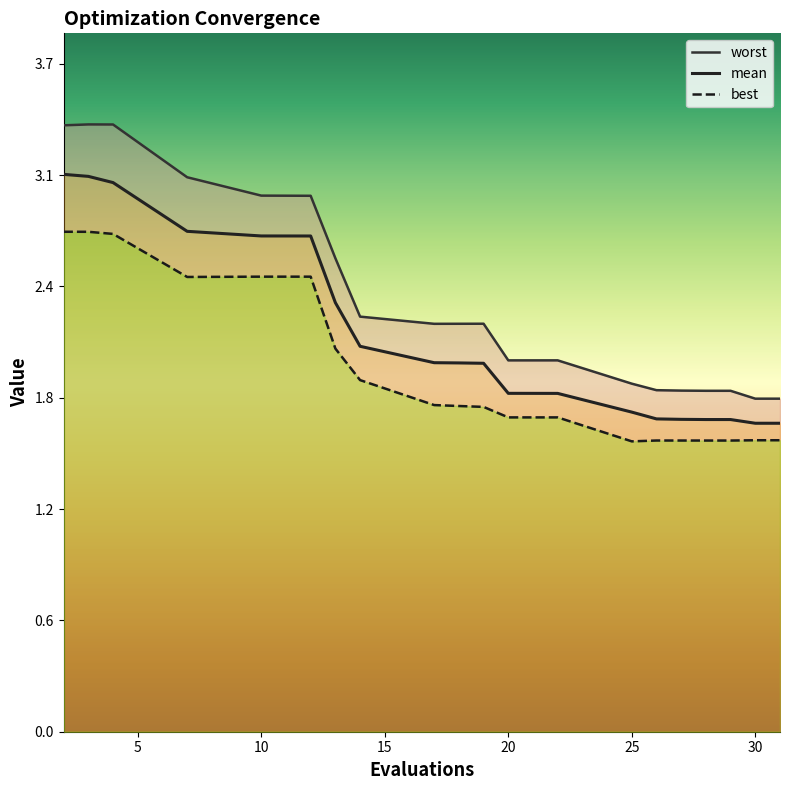

What is the maximum value for best?

2.7